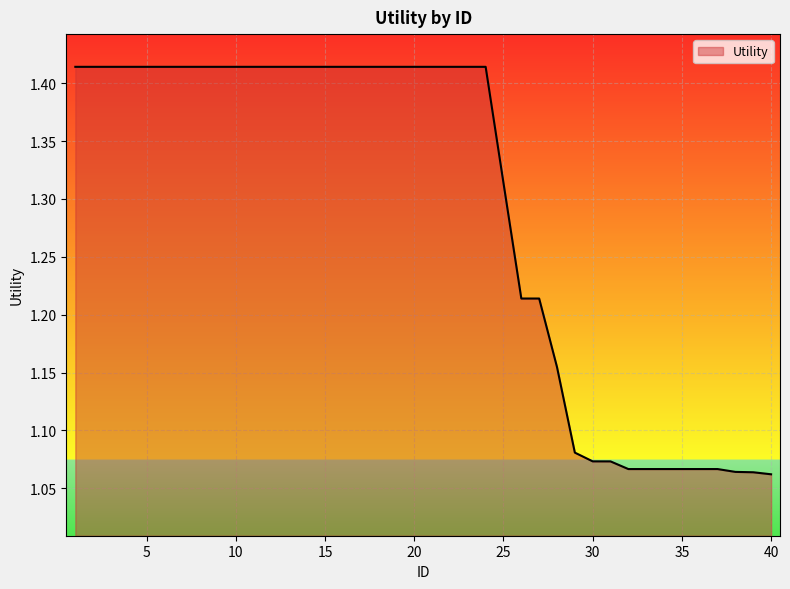

Reading left to right, extract all data points from this chart.

1=1.4	2=1.4	3=1.4	4=1.4	5=1.4	6=1.4	7=1.4	8=1.4	9=1.4	10=1.4	11=1.4	12=1.4	13=1.4	14=1.4	15=1.4	16=1.4	17=1.4	18=1.4	19=1.4	20=1.4	21=1.4	22=1.4	23=1.4	24=1.4	25=1.3	26=1.2	27=1.2	28=1.2	29=1.1	30=1.1	31=1.1	32=1.1	33=1.1	34=1.1	35=1.1	36=1.1	37=1.1	38=1.1	39=1.1	40=1.1